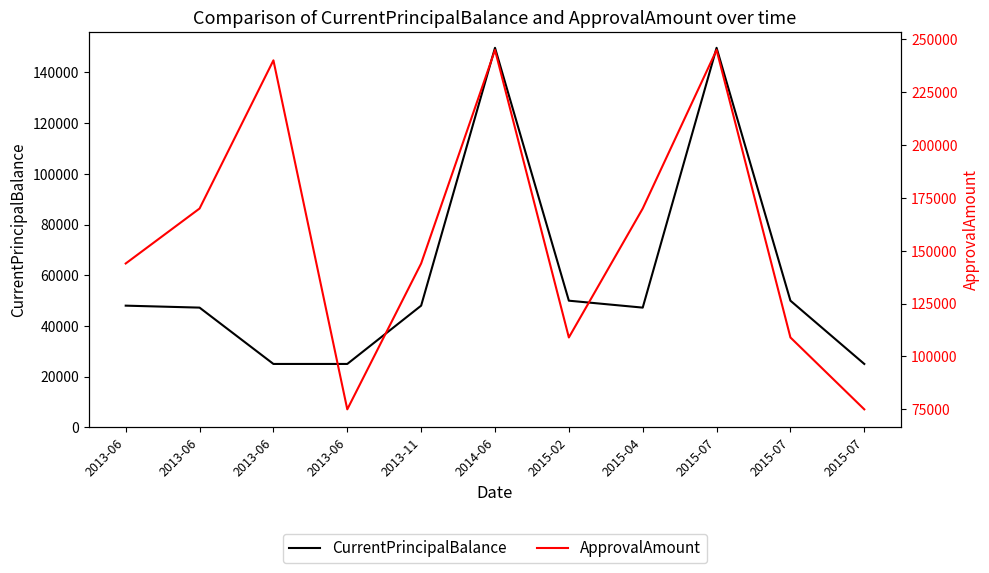

What is the average value of the ApprovalAmount series?

156918.2